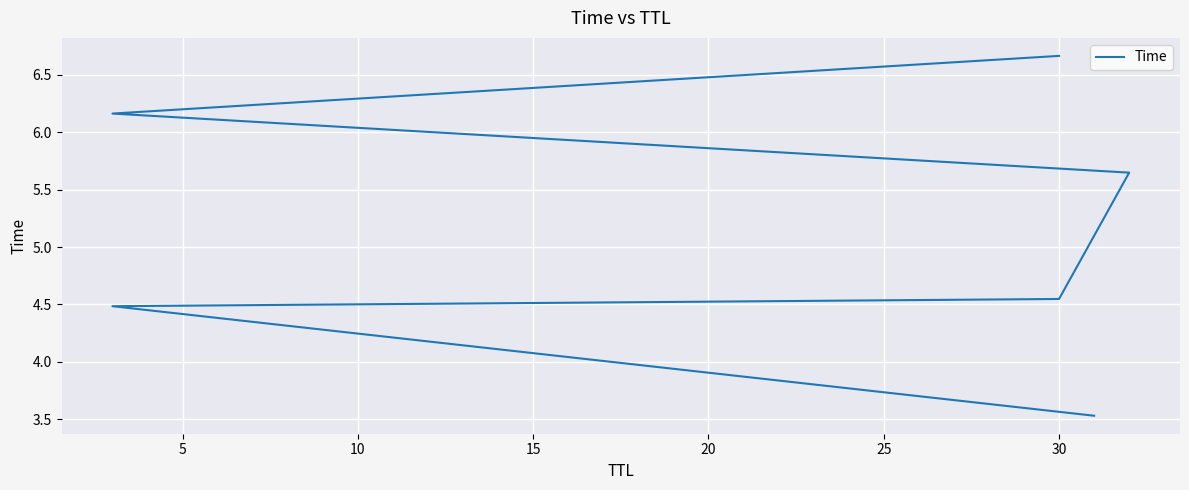

Count the number of data series in this chart.

1